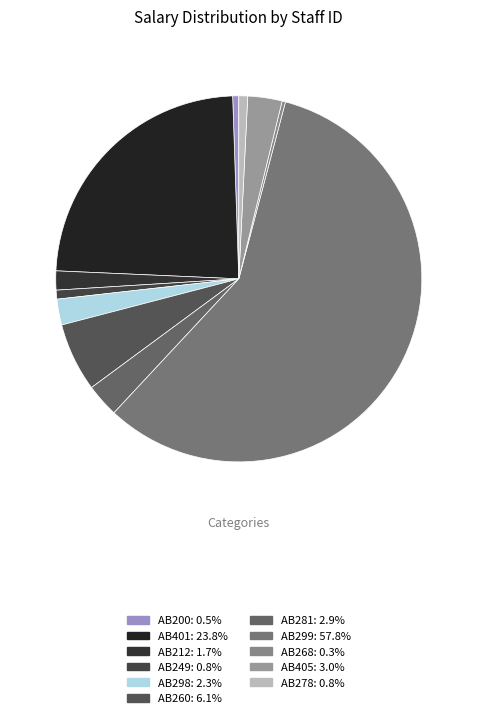

Does any single category account for the majority?

Yes